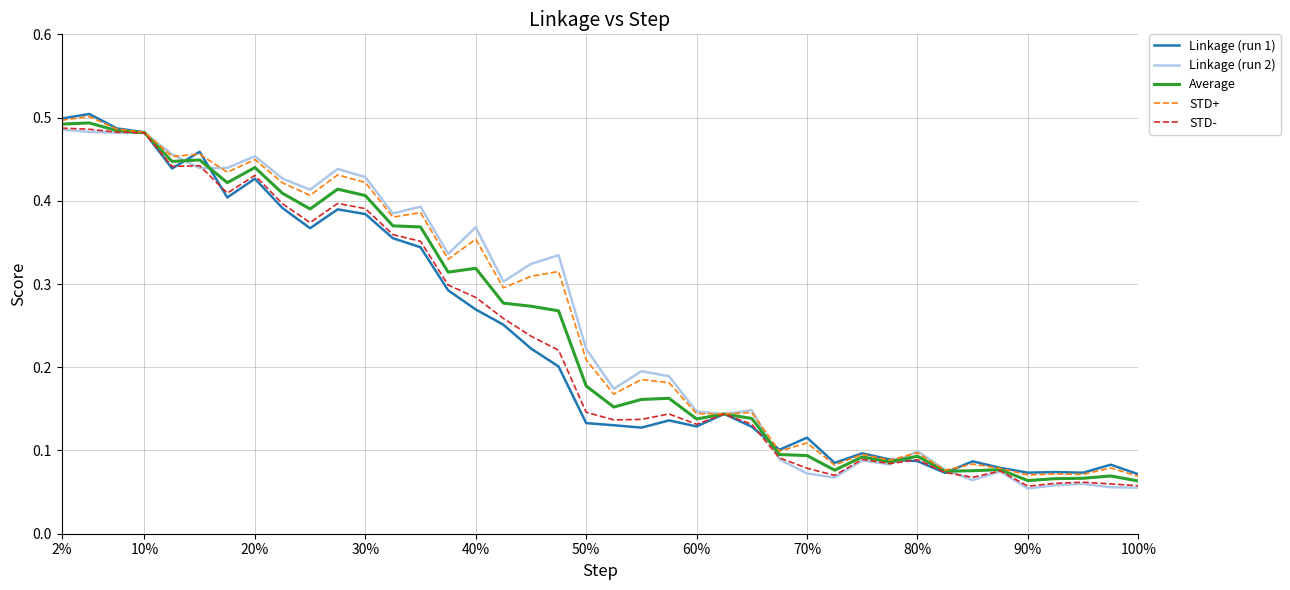

What is the value of the Average point at the 25th from the left?

0.1